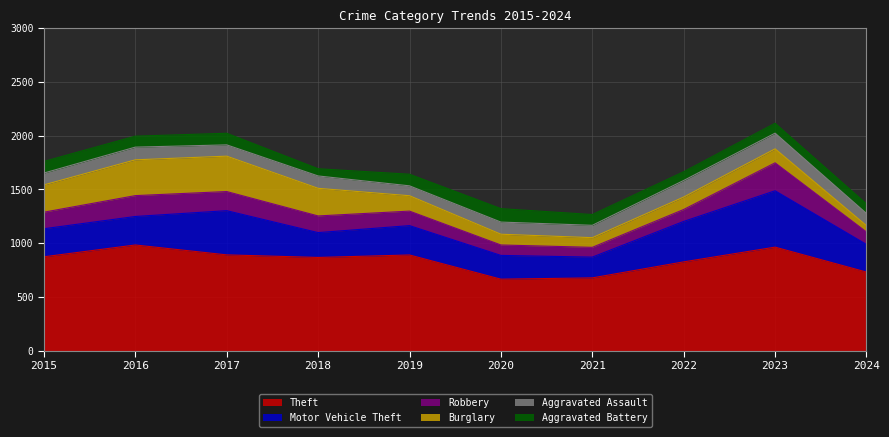

At how many categories does at least one series exceed 336?

10